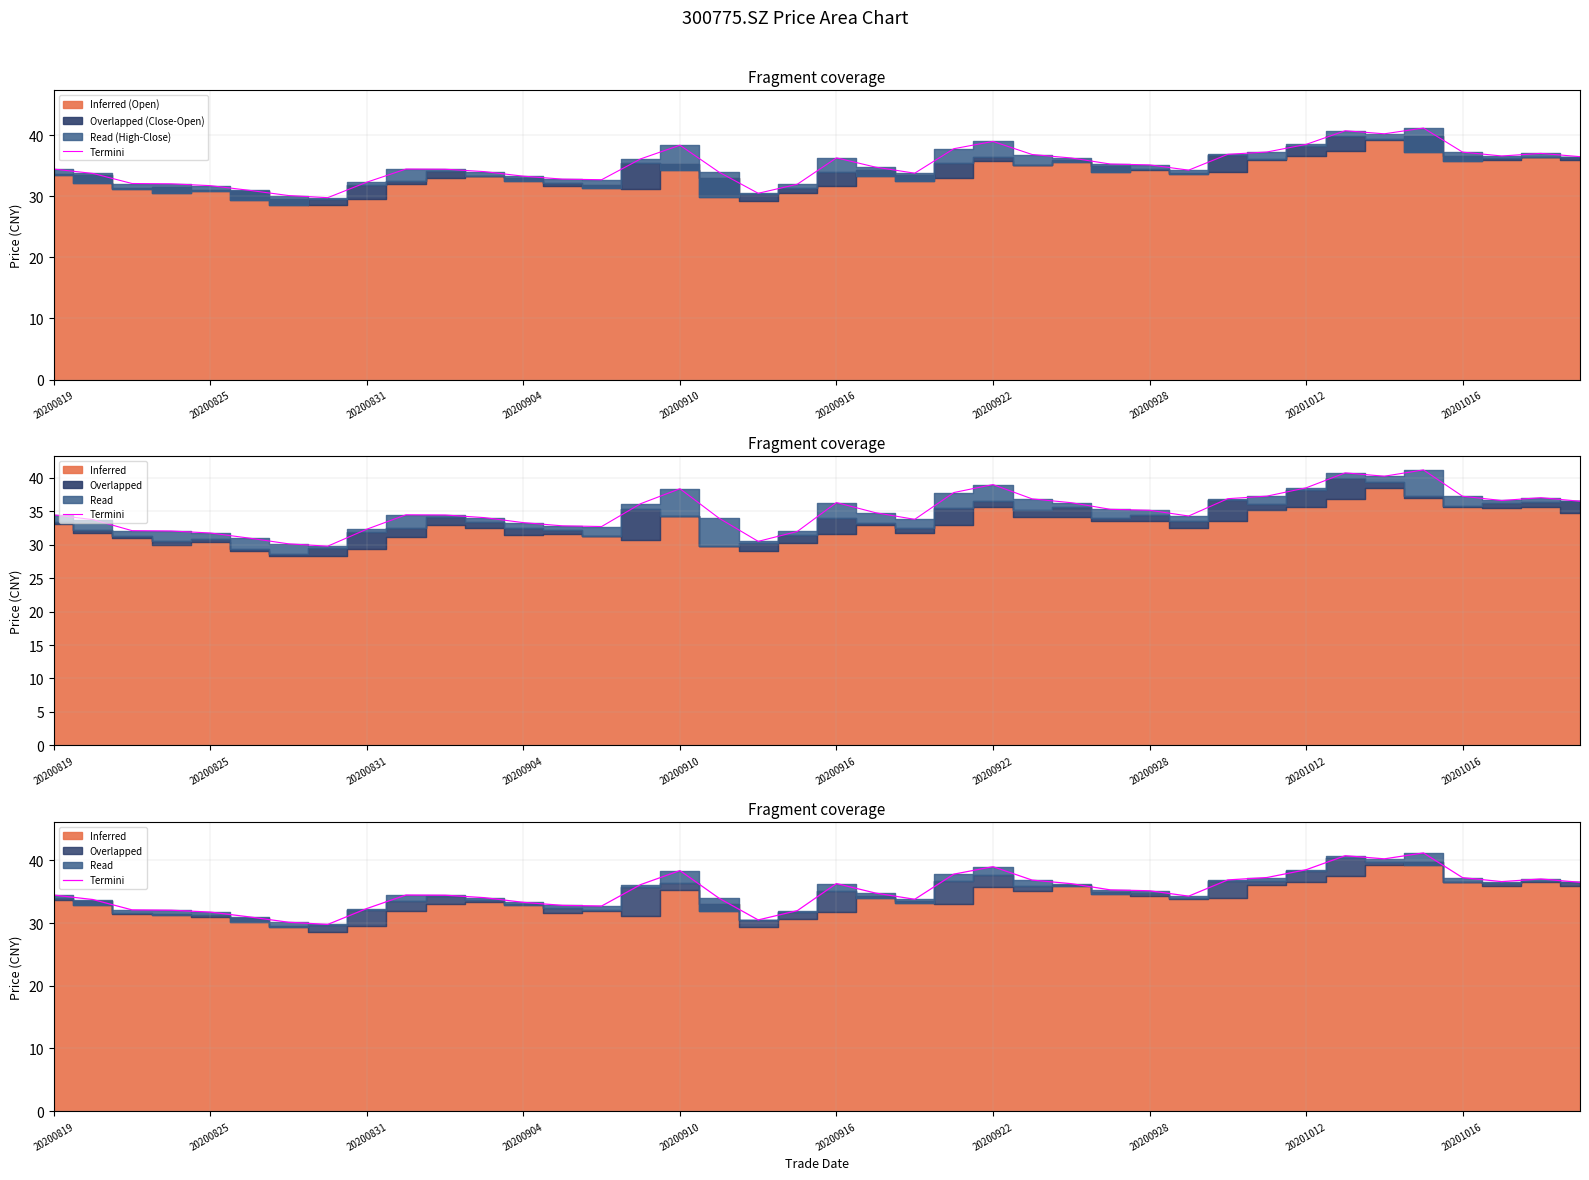

True or false: Termini has a value of 34.8 at 21.

True